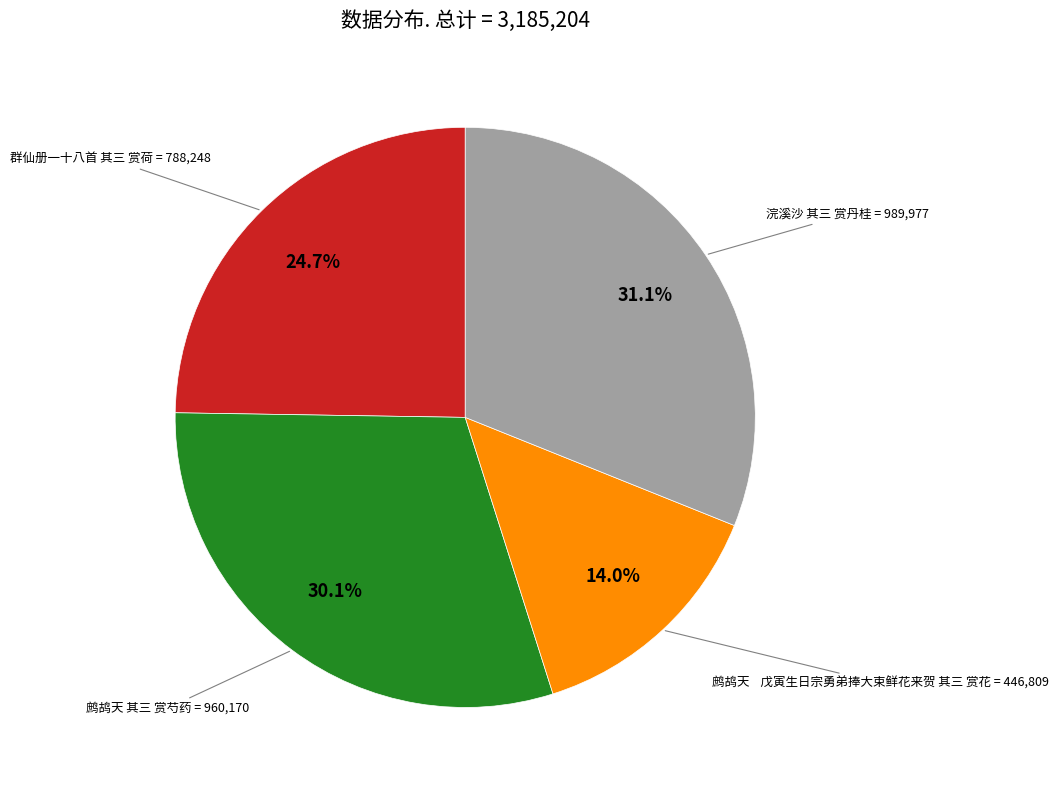

Is there a majority slice in this chart?

No